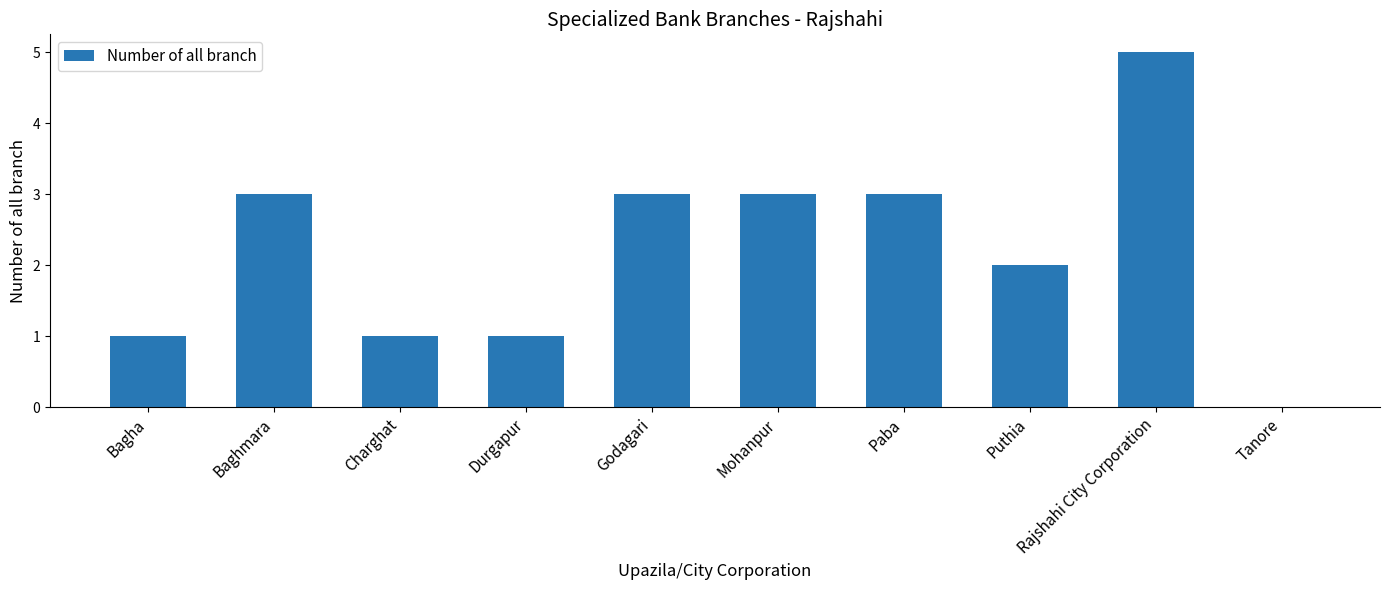

What is the maximum value shown in the chart?

5